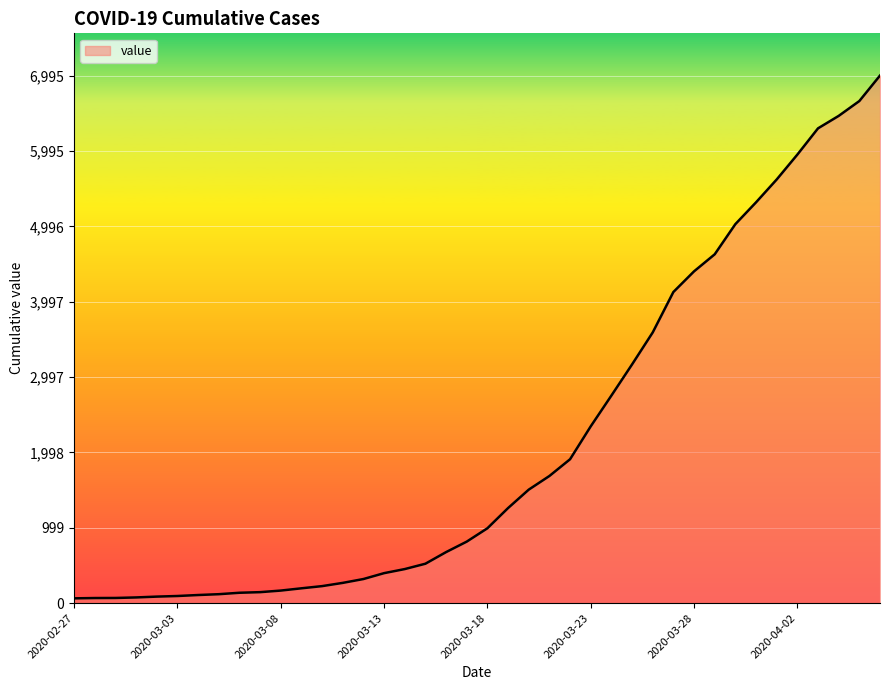

What is the difference between the maximum and minimum values?

6931